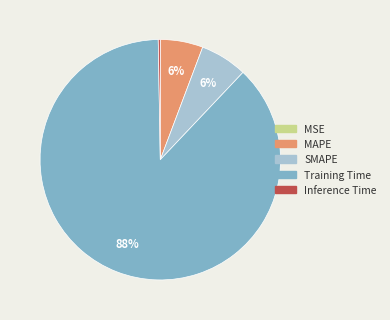

Does MAPE account for over 50% of the chart?

No